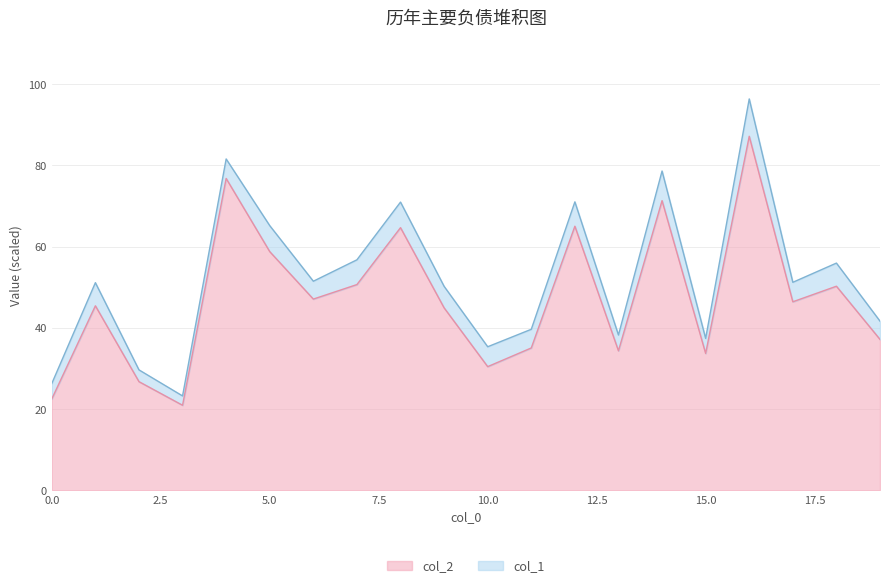

What is the sum of the values at 4 and 18?

127.1